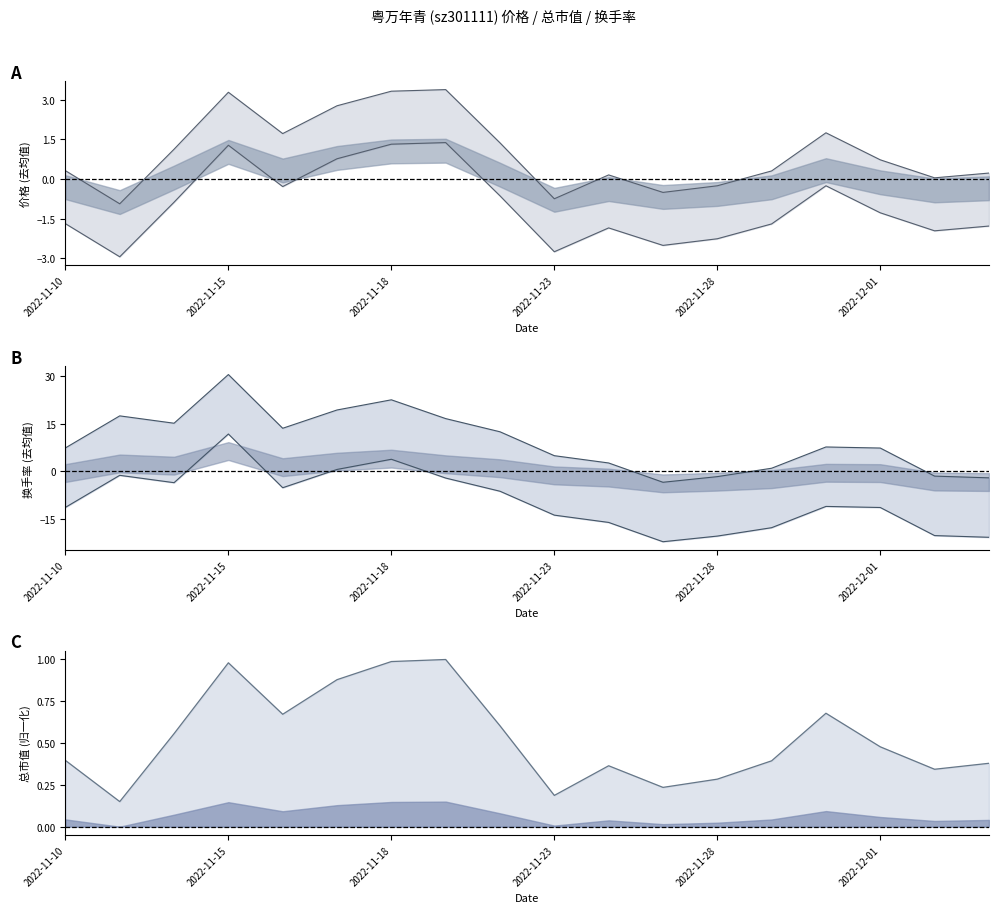

What is the label of the 17th point from the left?

2022-12-02